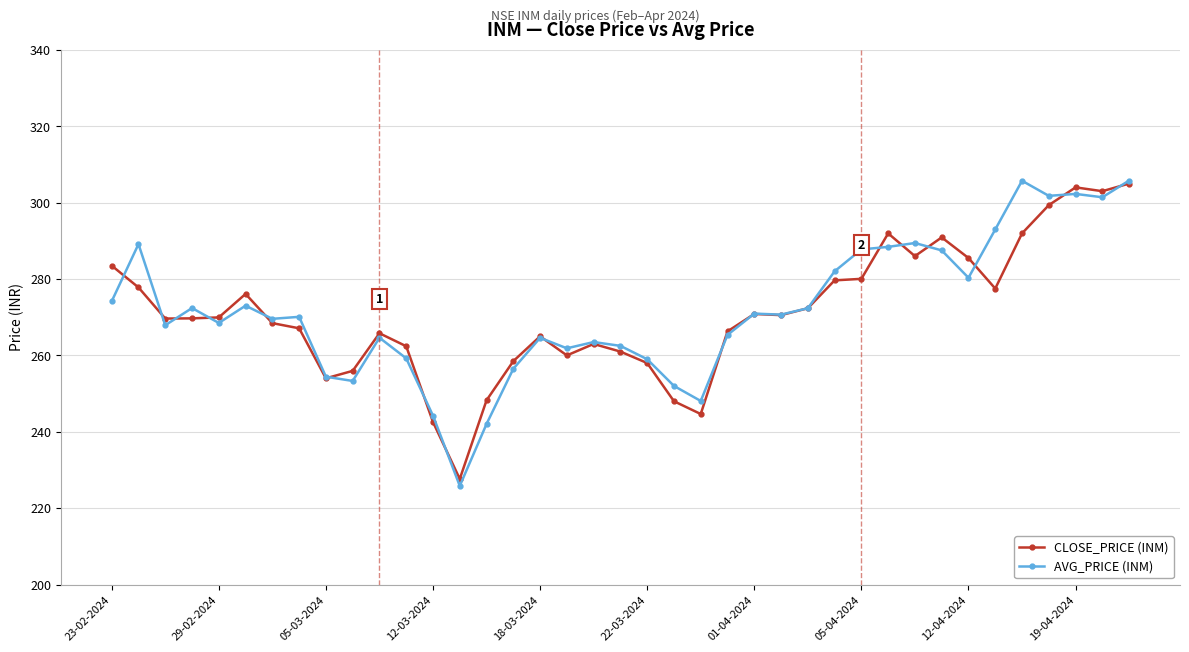

True or false: AVG_PRICE (INM) has more than 0 interior local peaks.

True